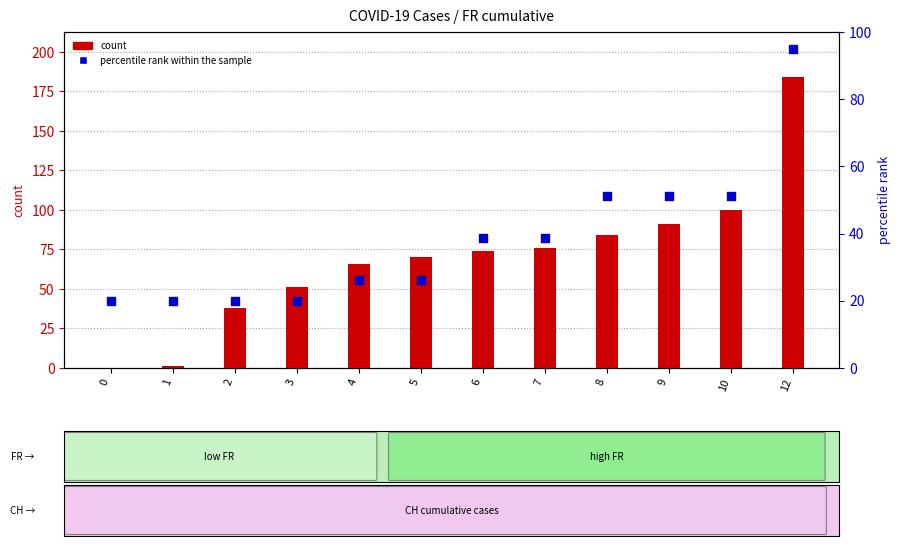

At which category is the sum across all series the highest?

12